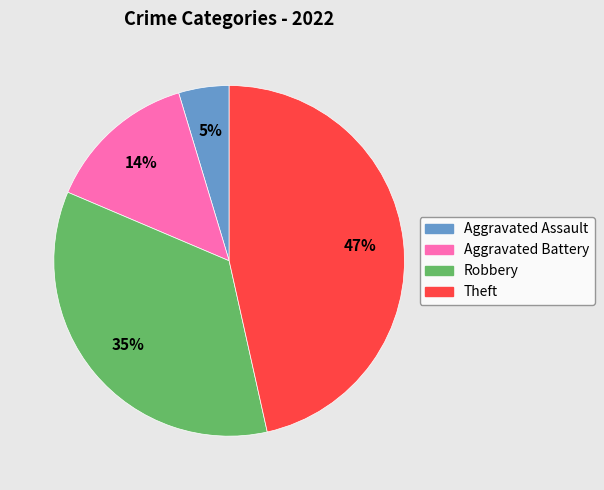

The Theft slice represents 41% of the pie. True or false?

False